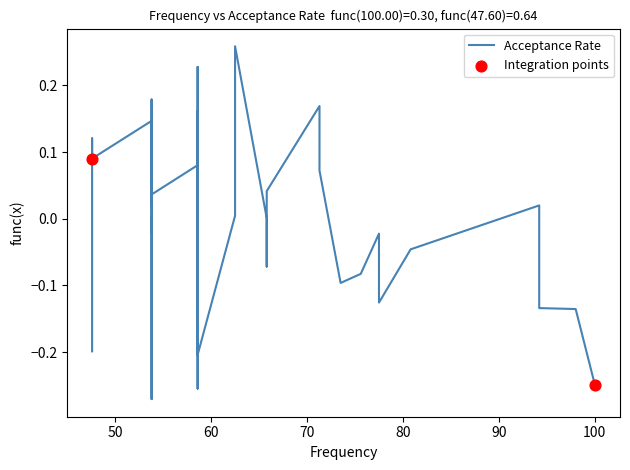

What is the change in value from 4 to 6?

-0.1